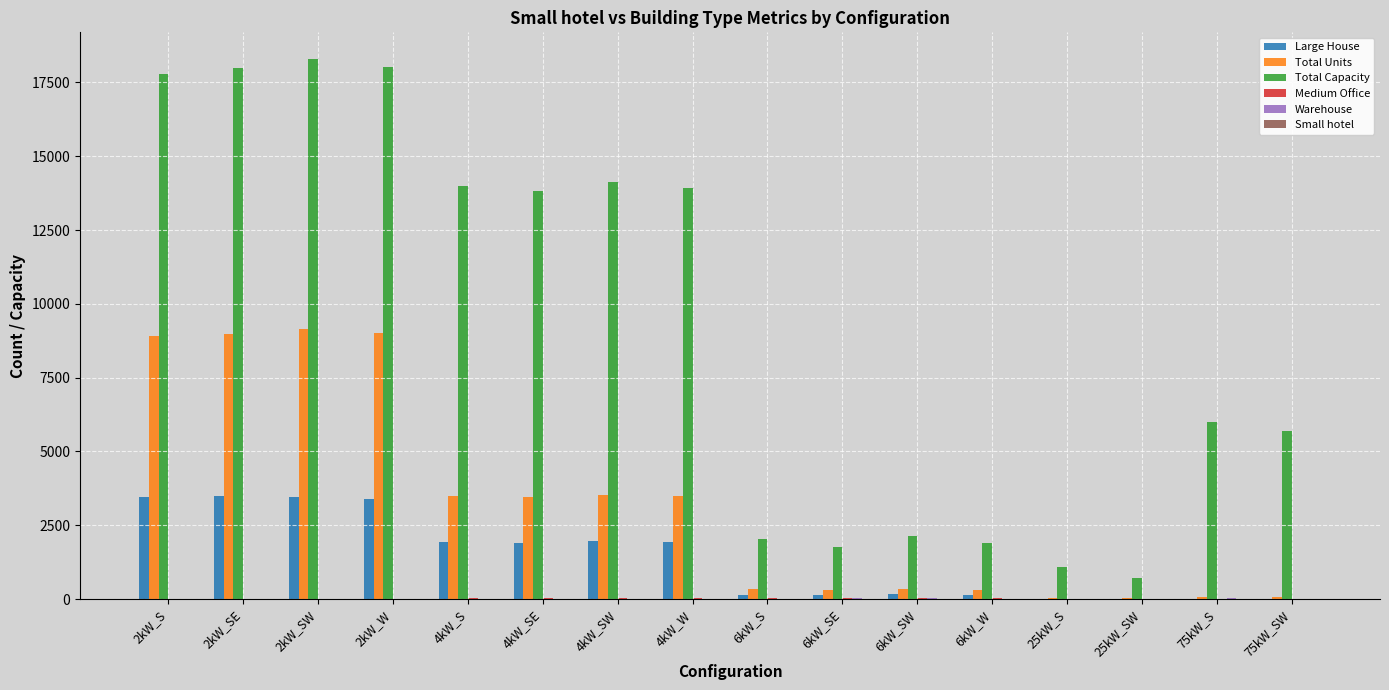

What is the maximum value shown in the chart?

18284